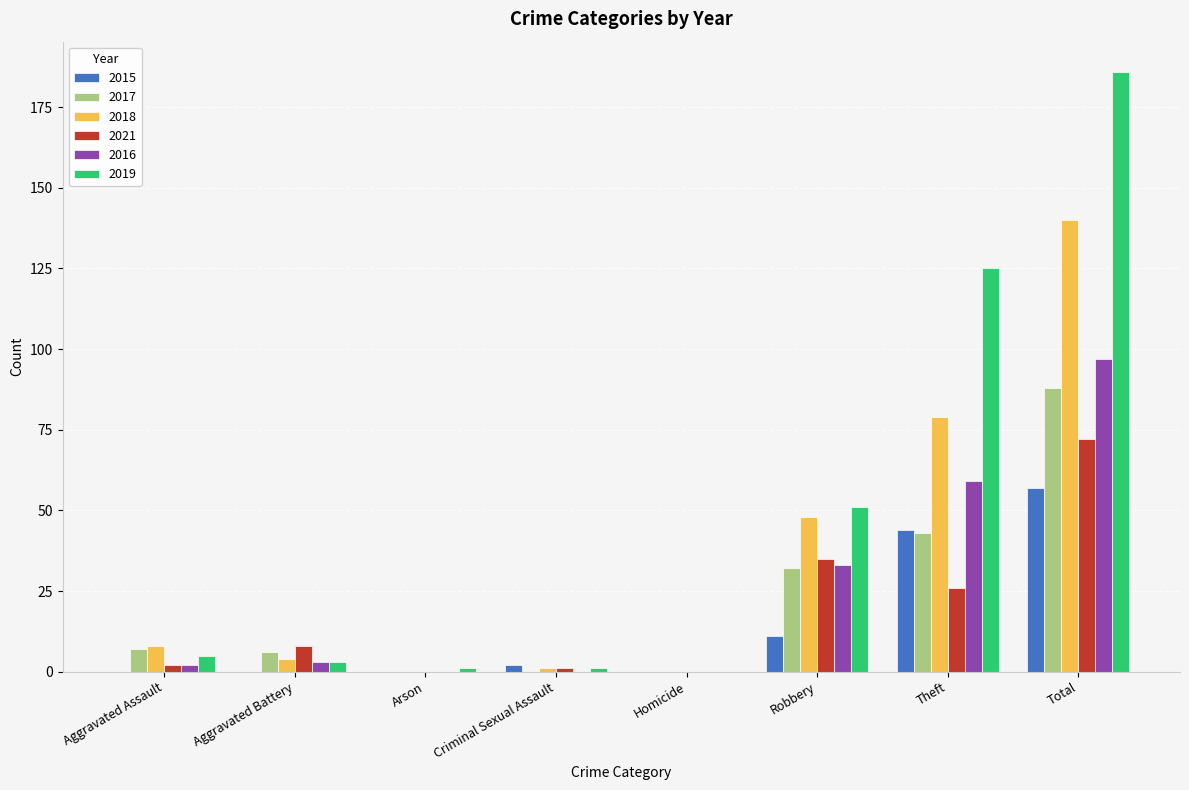

At which label does 2015 reach its peak?

Total